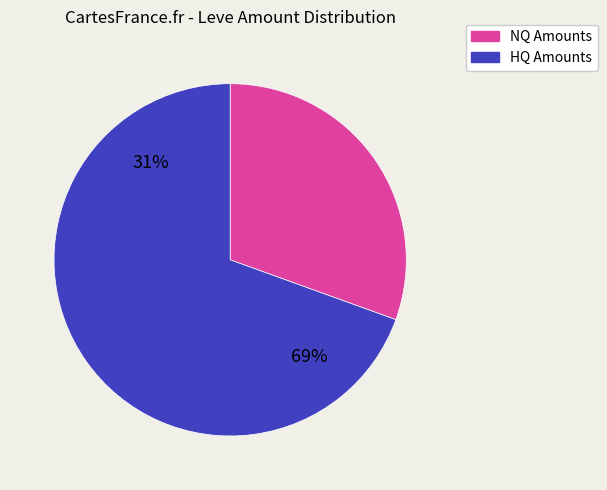

The Bronze Head Knife slice represents 21% of the pie. True or false?

False